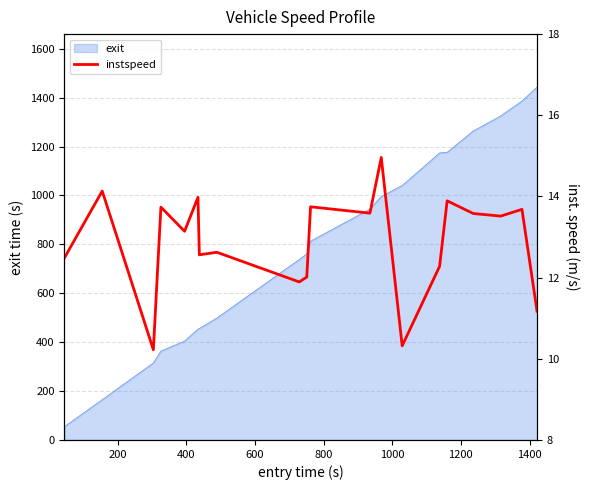

What is the lowest value of the exit series?

54.7